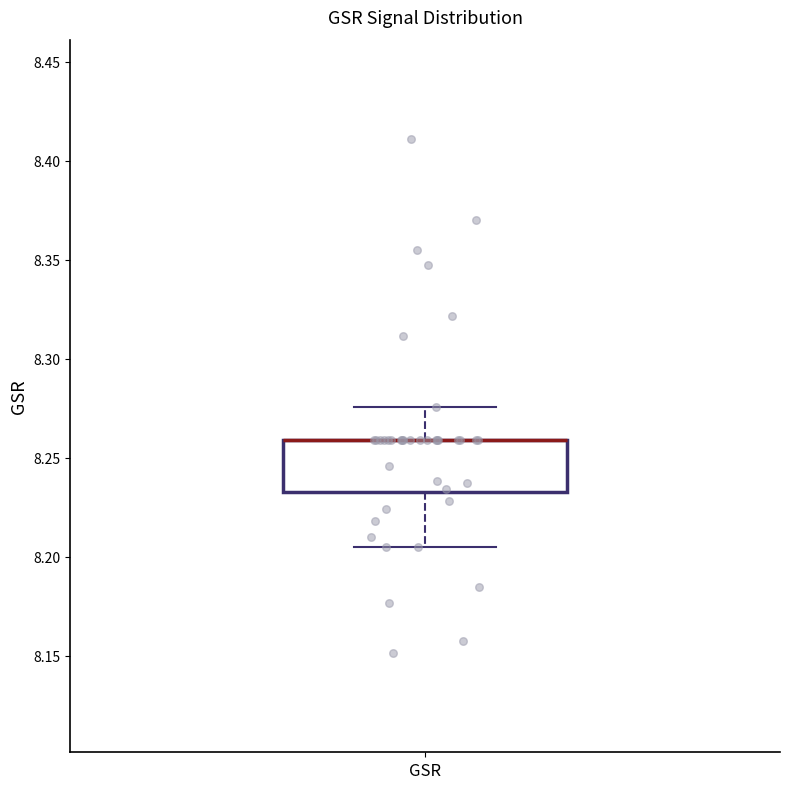

Read this box plot against the y-axis: the position of the median line, the range covered by the box, and the ends of both whiskers. The values are not printed on the chart, so give them approximately, as read against the axis.

median 8.260 (drawn on the box's upper edge), box 8.235 to 8.260, whiskers 8.205 to 8.275